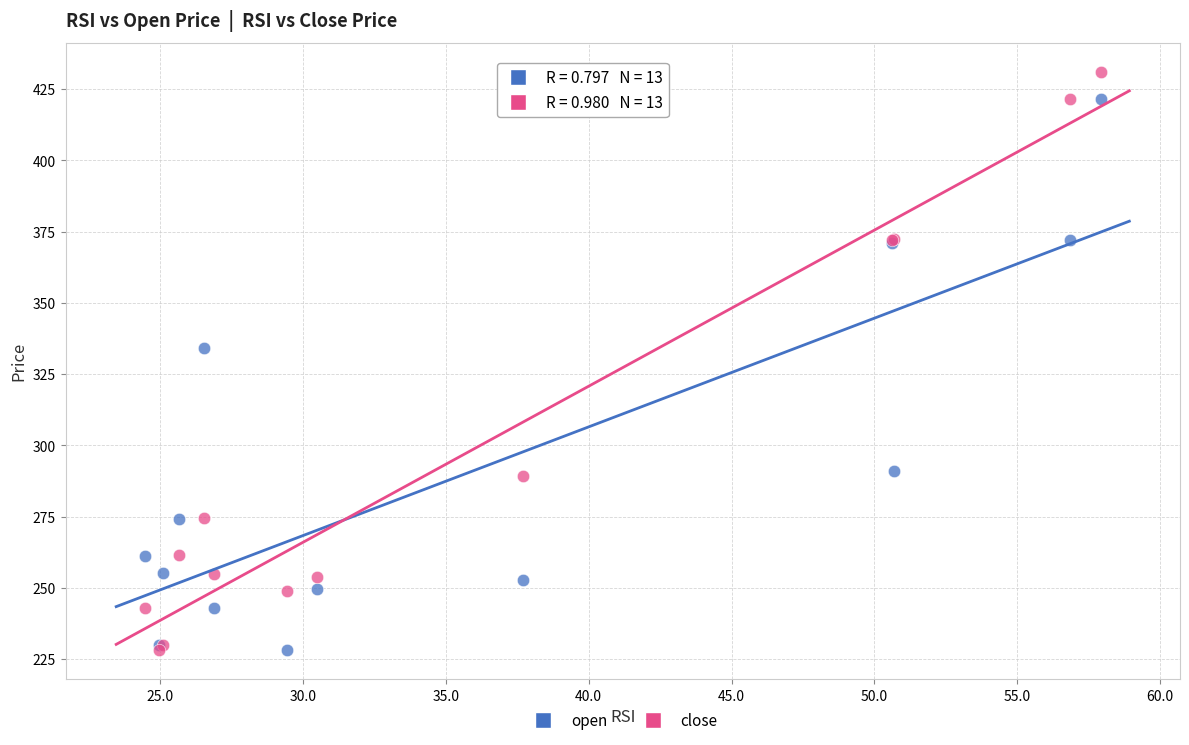

In the close series, what Y value is closest to 329?

289.1